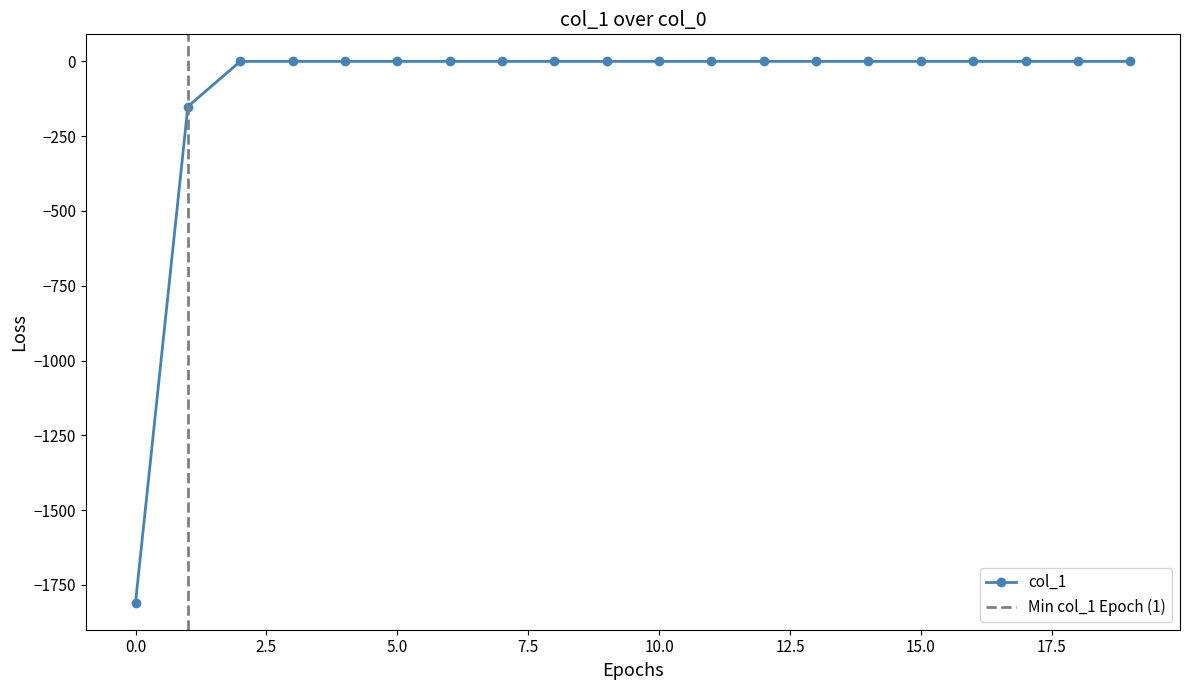

Reading left to right, list all the values displayed in this chart.

0=-1809.5	1=-150.9	2=0.0	3=0.0	4=0.0	5=0.0	6=0.0	7=0.0	8=0.0	9=0.0	10=0.0	11=0.0	12=0.0	13=0.0	14=0.0	15=0.0	16=0.0	17=0.0	18=0.0	19=0.0